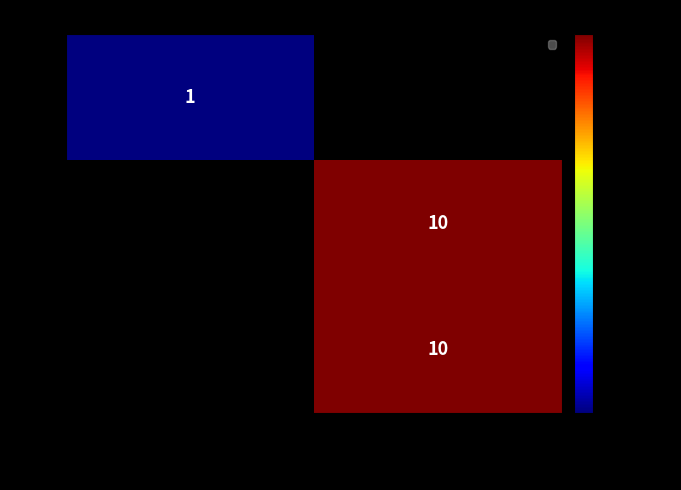

The 36 series shows 2 at 10500000 VND. True or false?

False